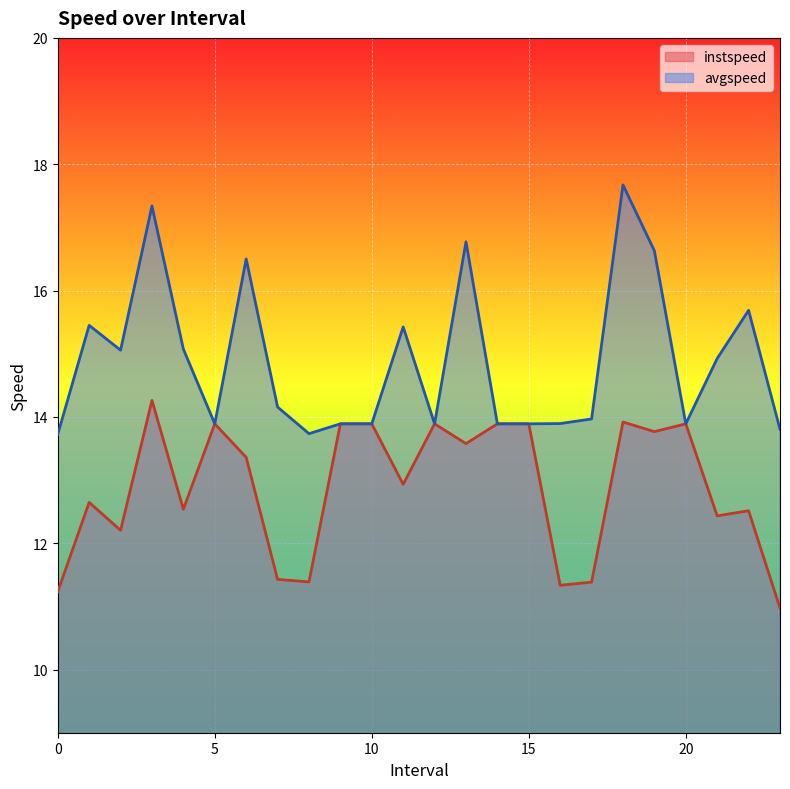

Does the chart display data point markers on the line(s)?

No